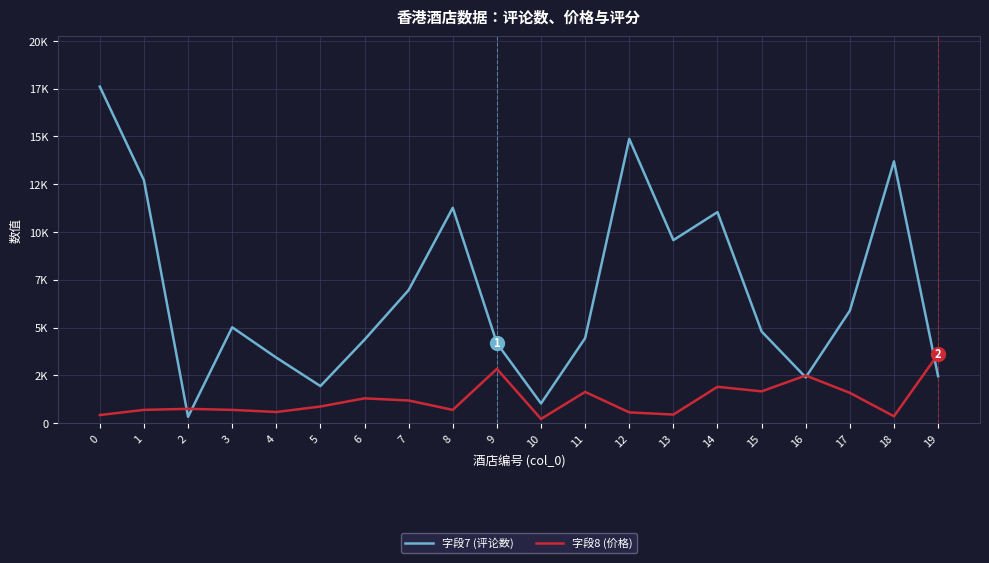

Is this an area chart (filled region under the line)?

No